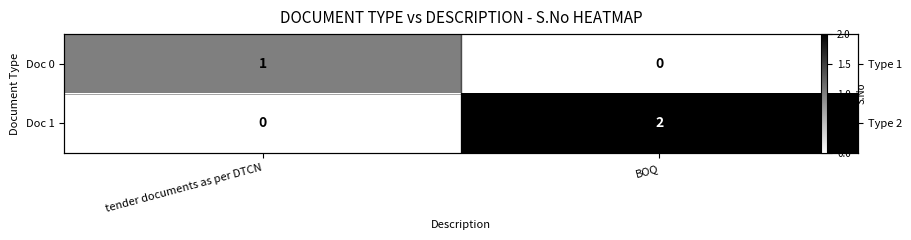

What is the difference between the Doc 1 values at tender documents as per DTCN and BOQ?

2